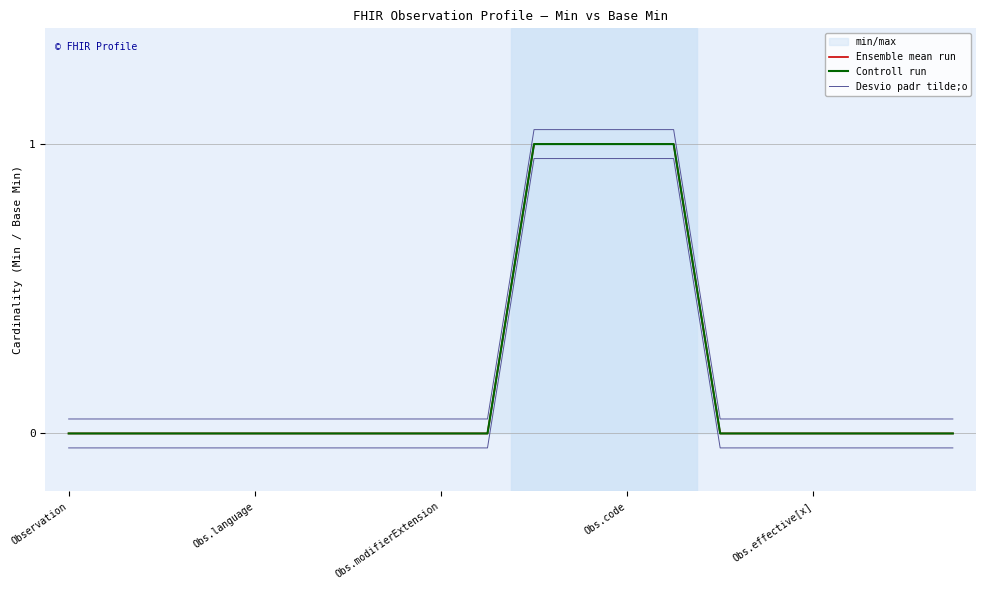

At which category does the chart reach its minimum across all series?

Observation